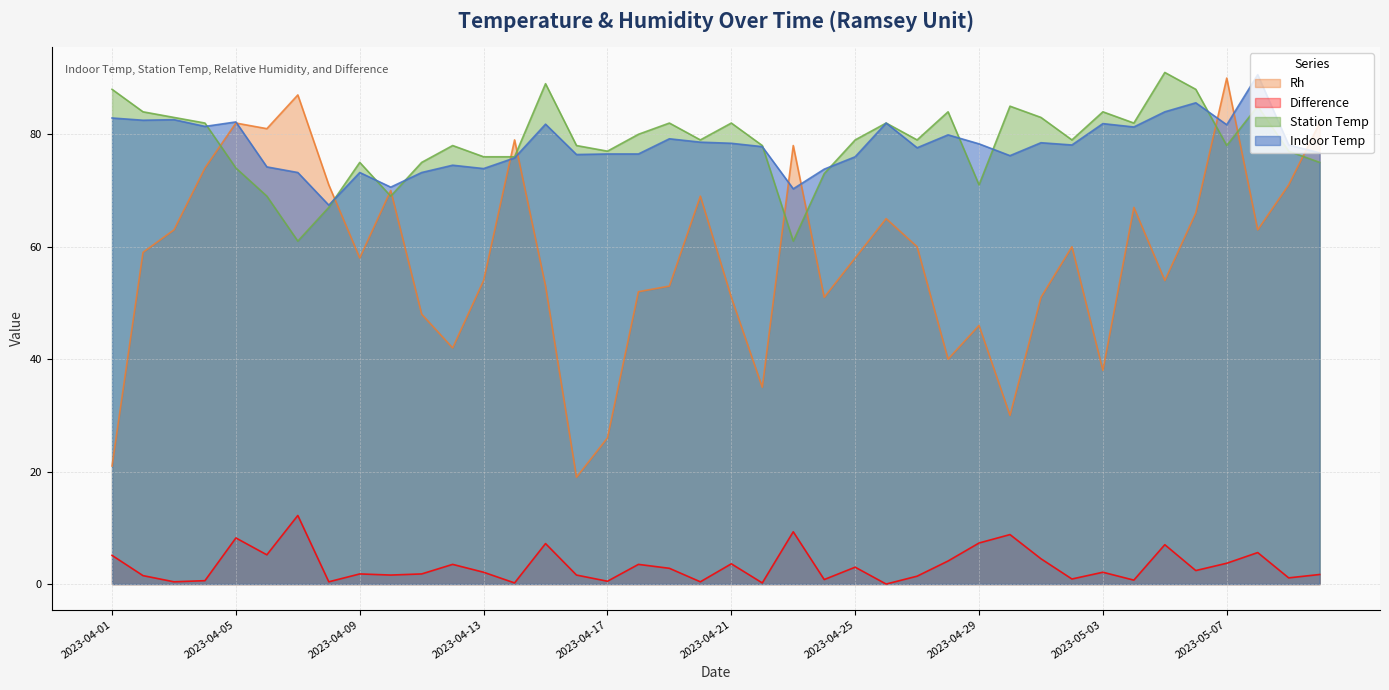

Is it true that rh equals 127.7 at 2023-04-14?

False